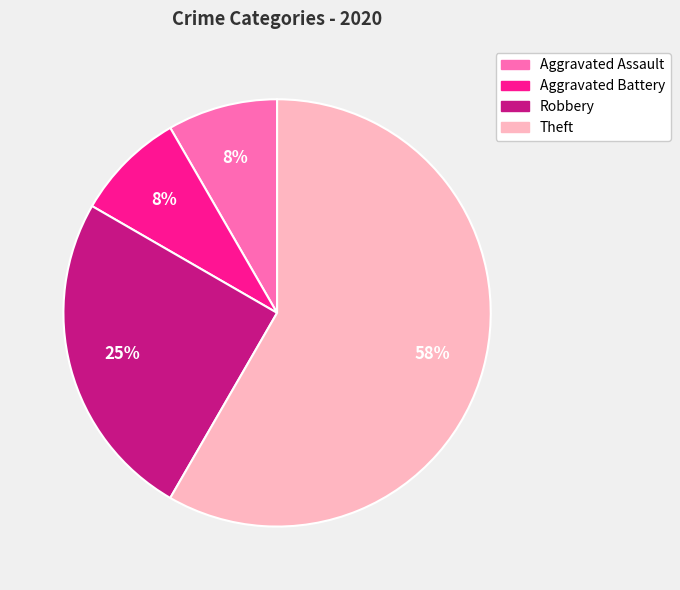

True or false: Aggravated Assault accounts for 1% of the total.

False